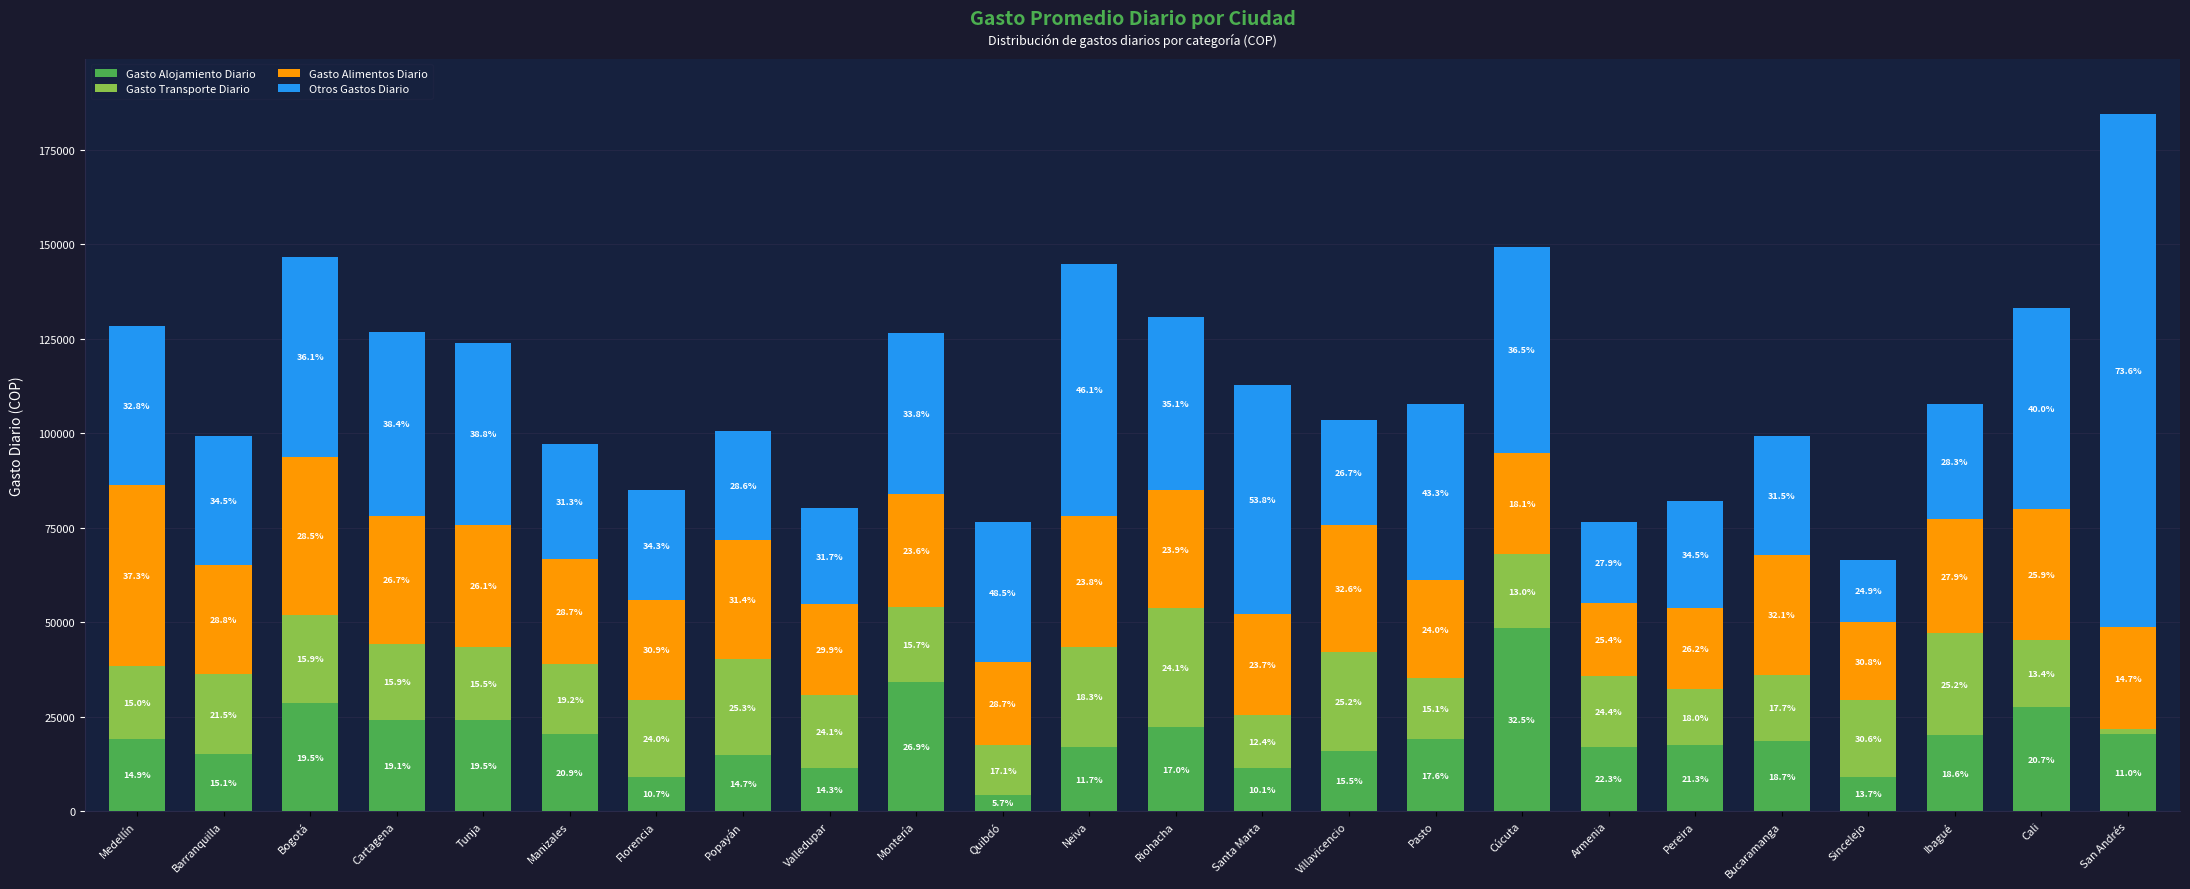

Does the chart contain stacked bars?

Yes